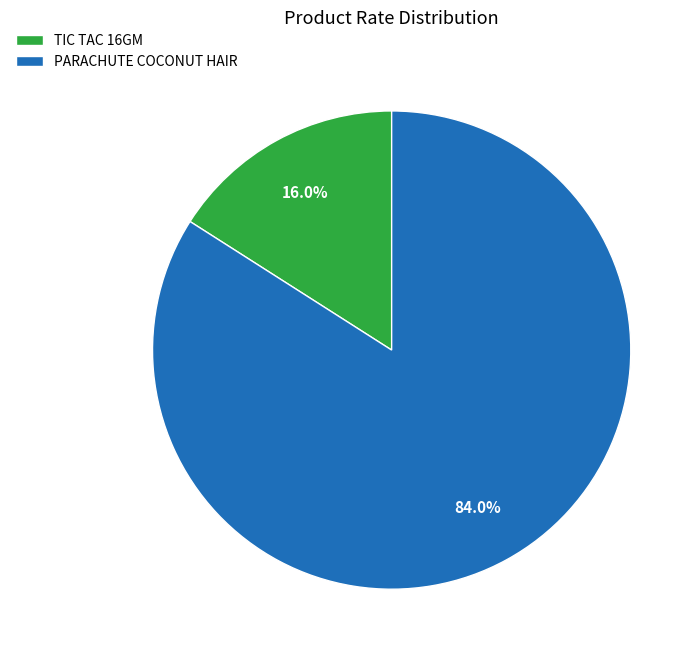

Which category accounts for the majority?

PARACHUTE COCONUT HAIR